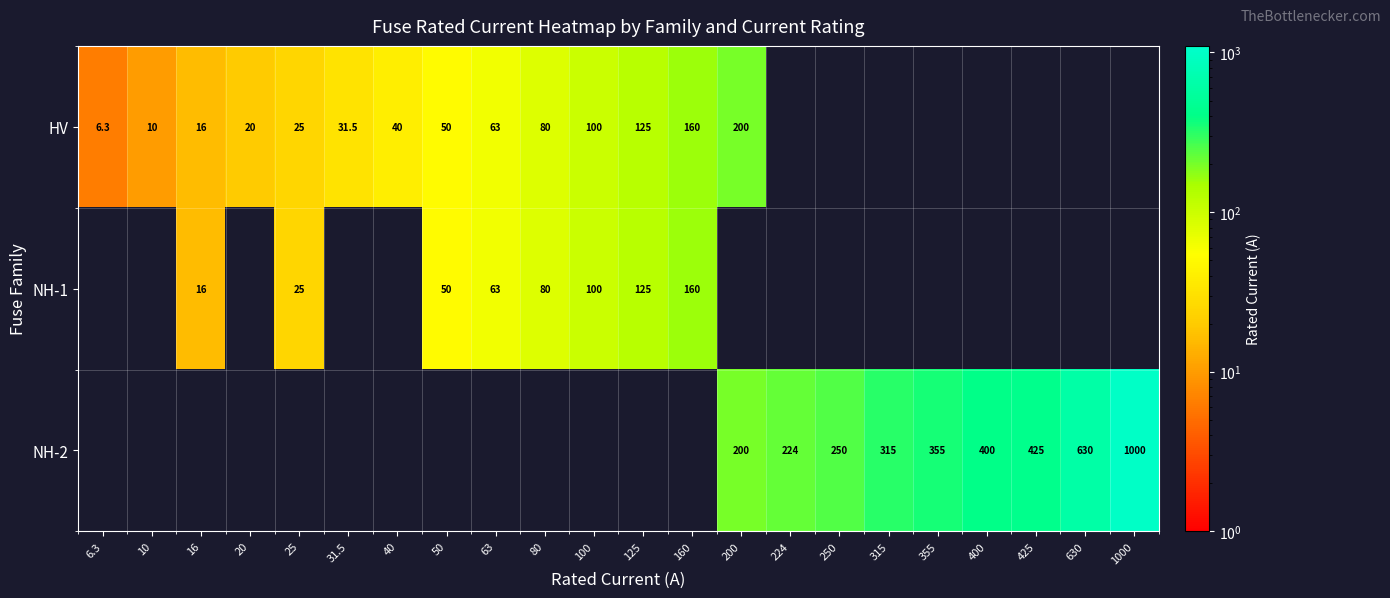

Is it true that HV equals 160.0 at 160?

True